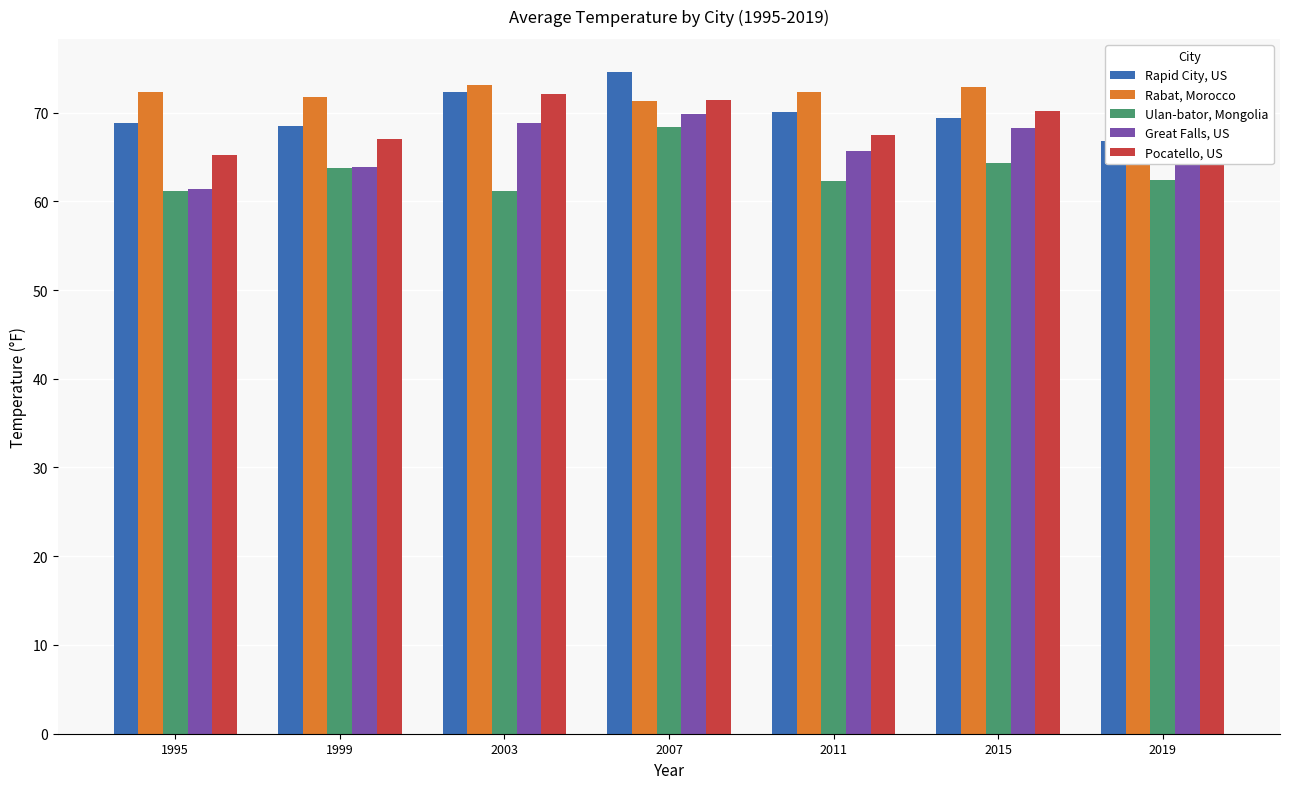

True or false: Rabat, Morocco has a value of 106.9 at 2011.

False